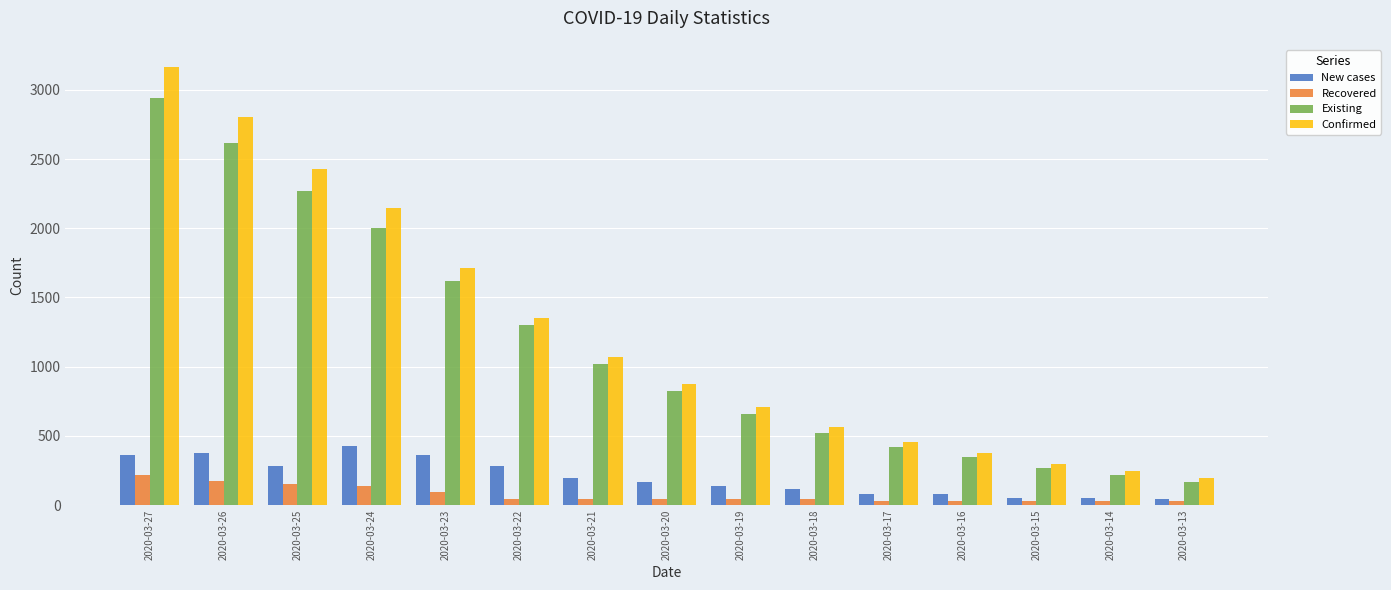

List the series in order of their peak value, highest first.

Confirmed, Existing, New cases, Recovered